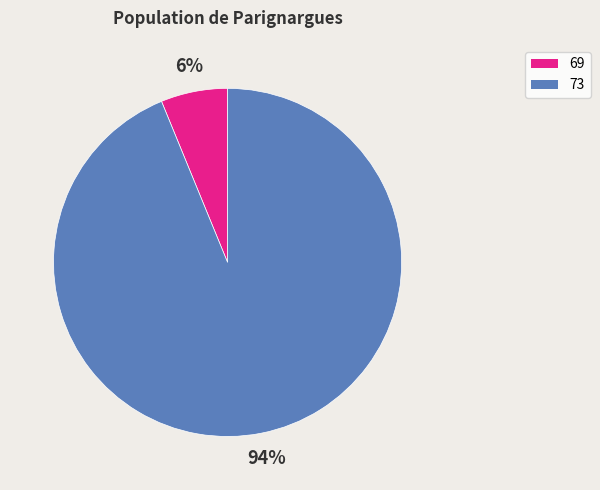

Combined, do 69 and 73 account for over 50%?

Yes